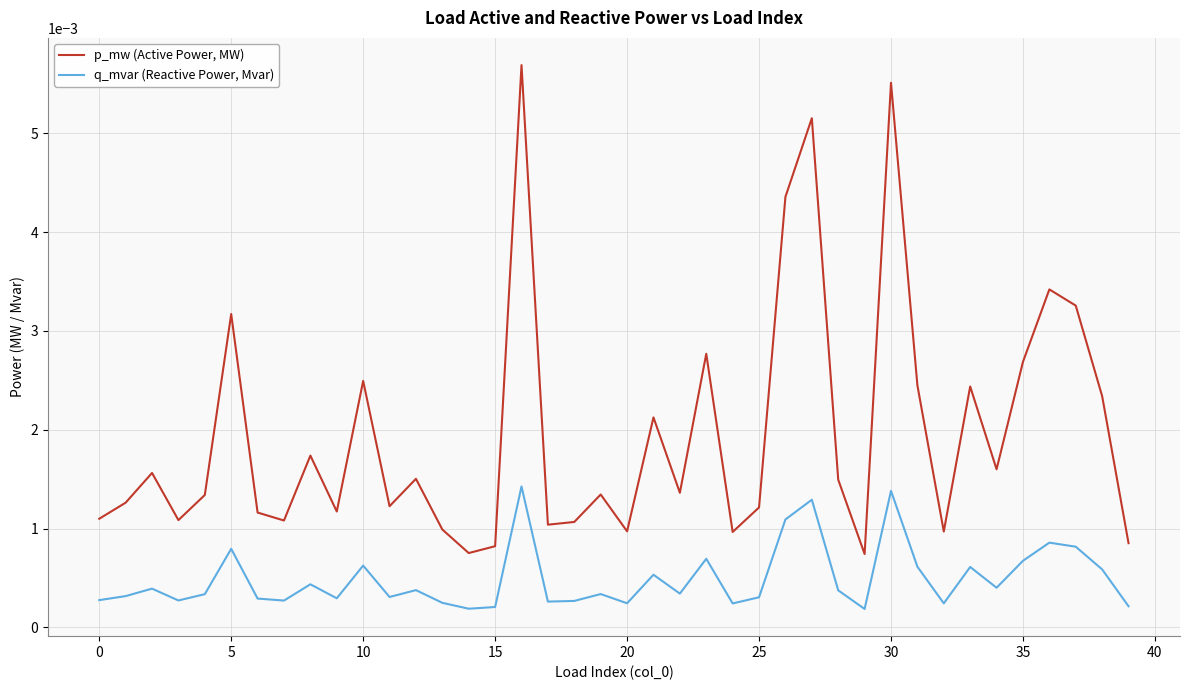

Which series has the widest spread of values?

p_mw (Active Power, MW)